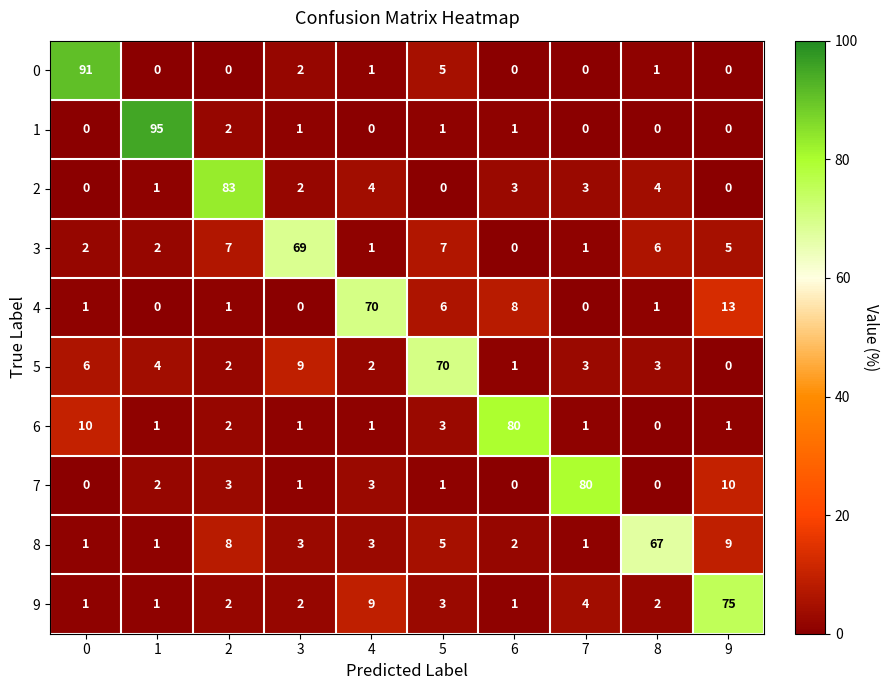

At how many categories does at least one series exceed 53?

10